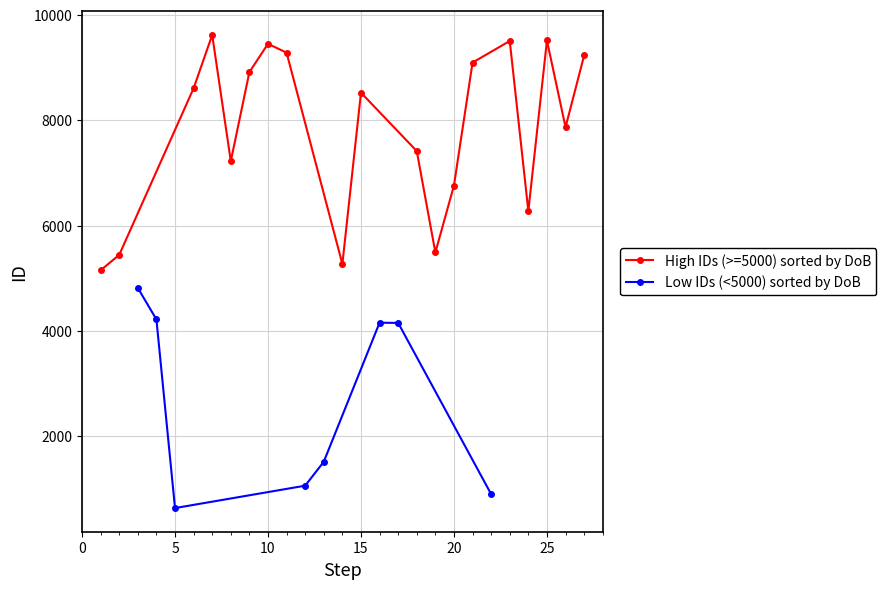

What is the highest value of the High IDs (>=5000) sorted by DoB series?

9619